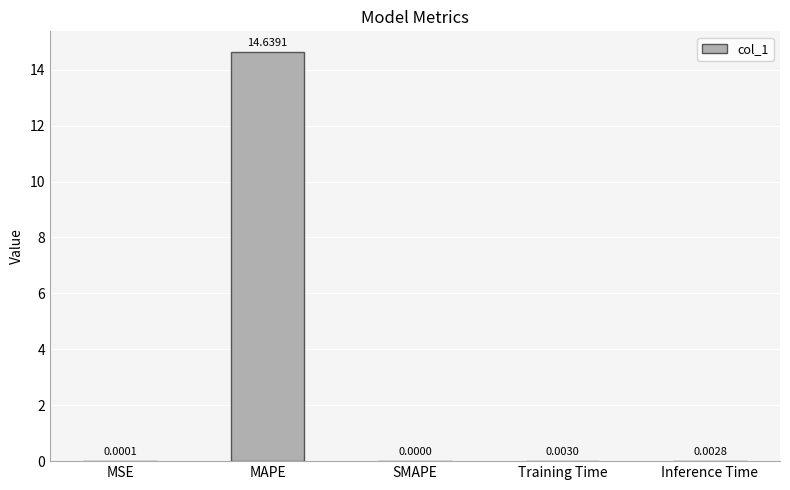

At which label is the value closest to 7?

Training Time